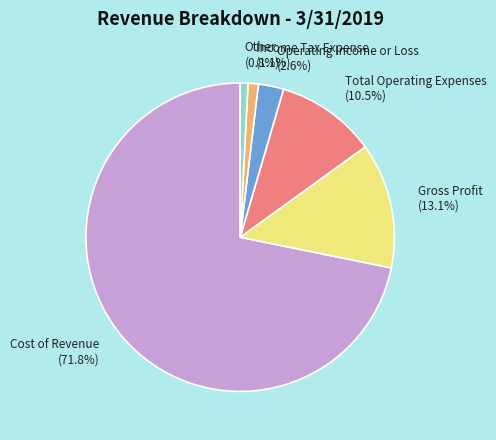

How much of the chart is everything except Gross Profit?

86.9%